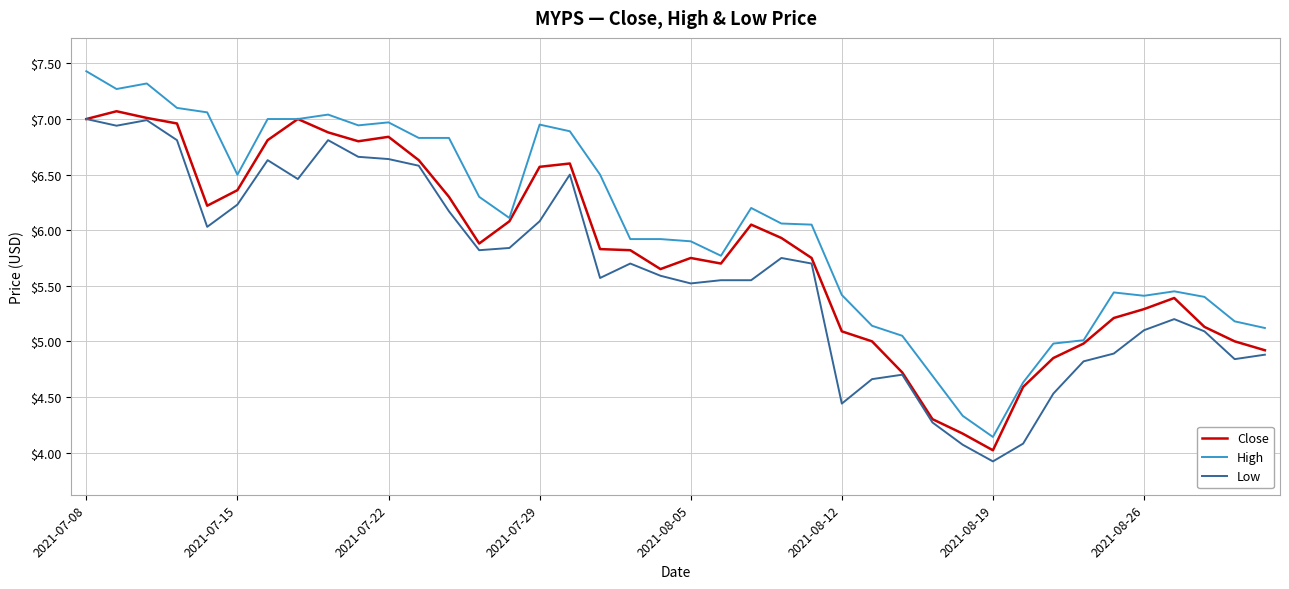

Which series has the widest spread of values?

High